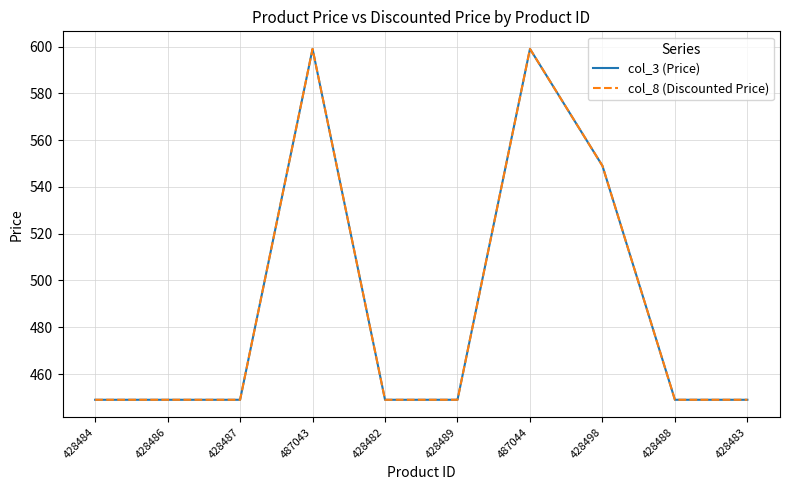

Does the chart have visible grid lines?

Yes